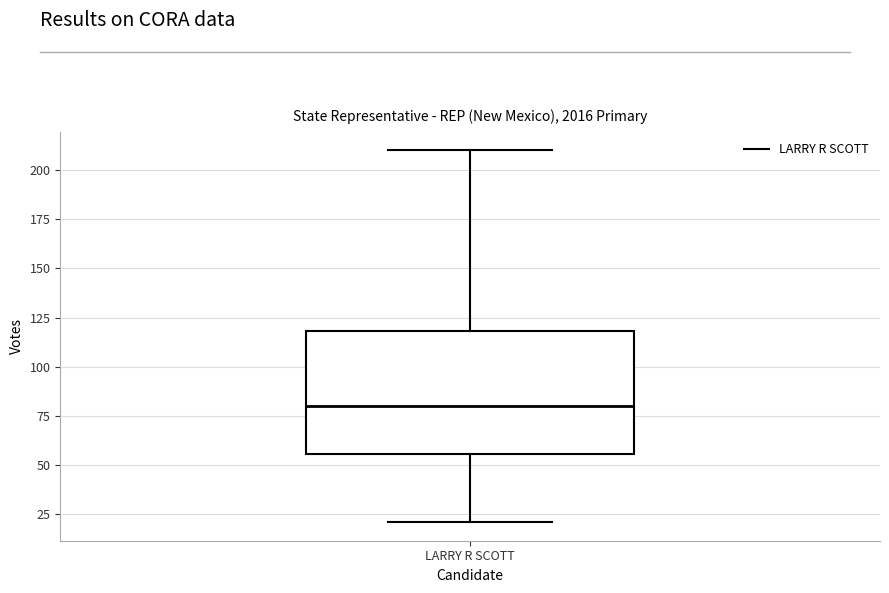

Read this box plot against the y-axis: the position of the median line, the range covered by the box, and the ends of both whiskers. The values are not printed on the chart, so give them approximately, as read against the axis.

median 80, box 55 to 120, whiskers 20 to 210